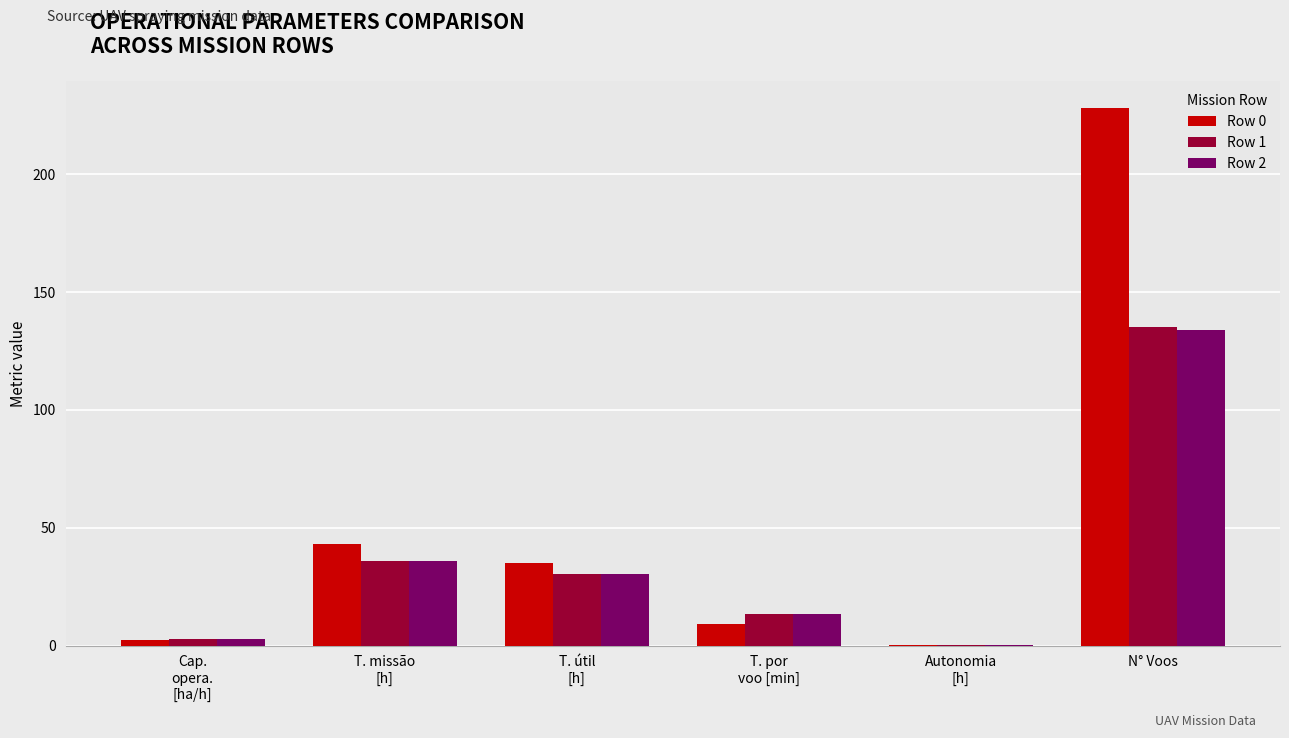

Which label corresponds to the largest value in the chart?

N° Voos